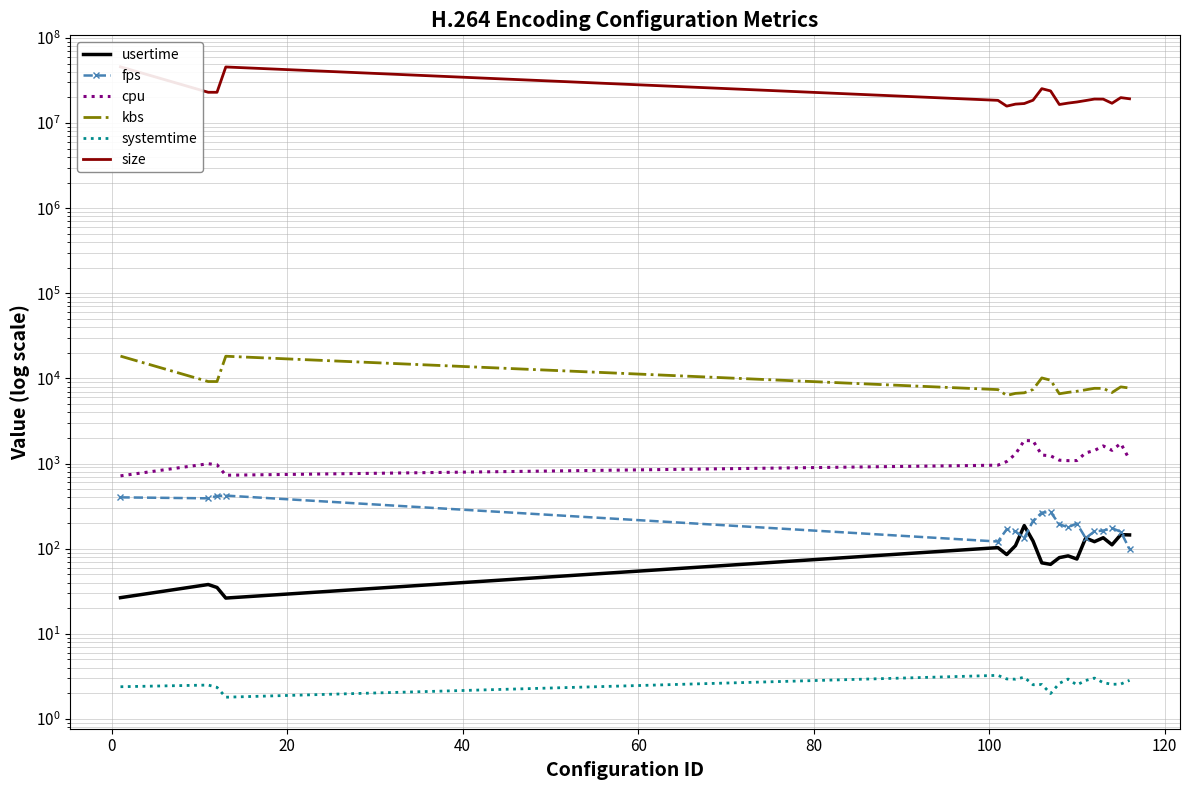

How many interior local peaks does the systemtime series have?

6